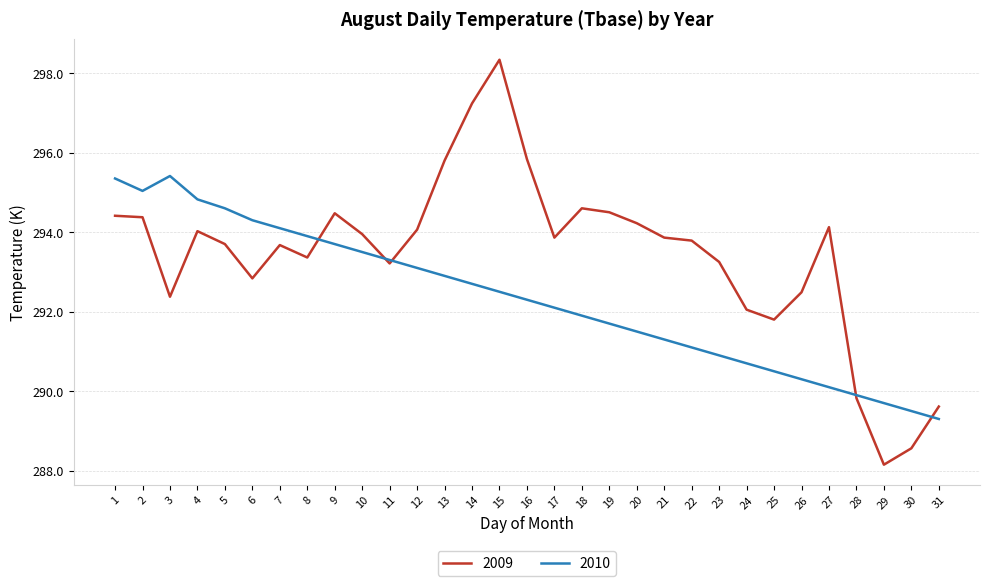

Is it true that 2010 equals 290.3 at 26?

True